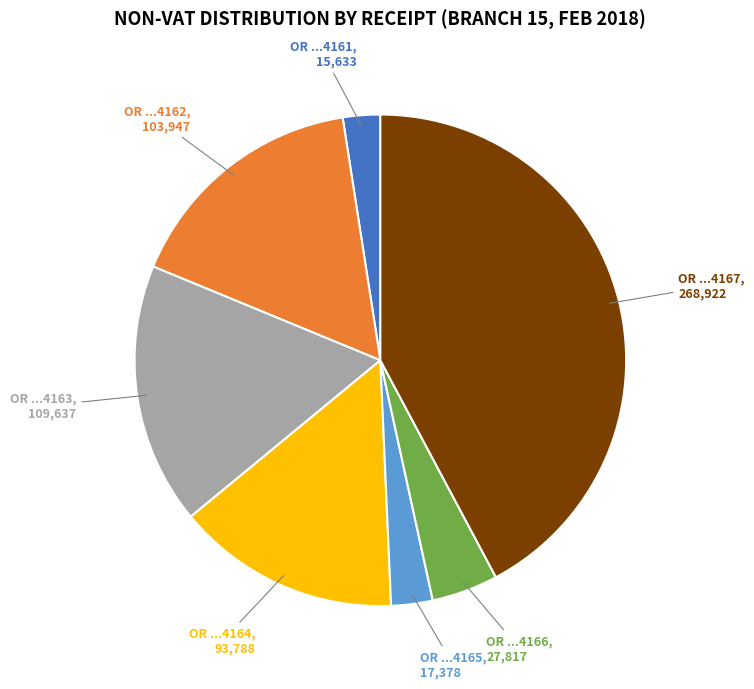

Which slice is the largest?

OR ...4167